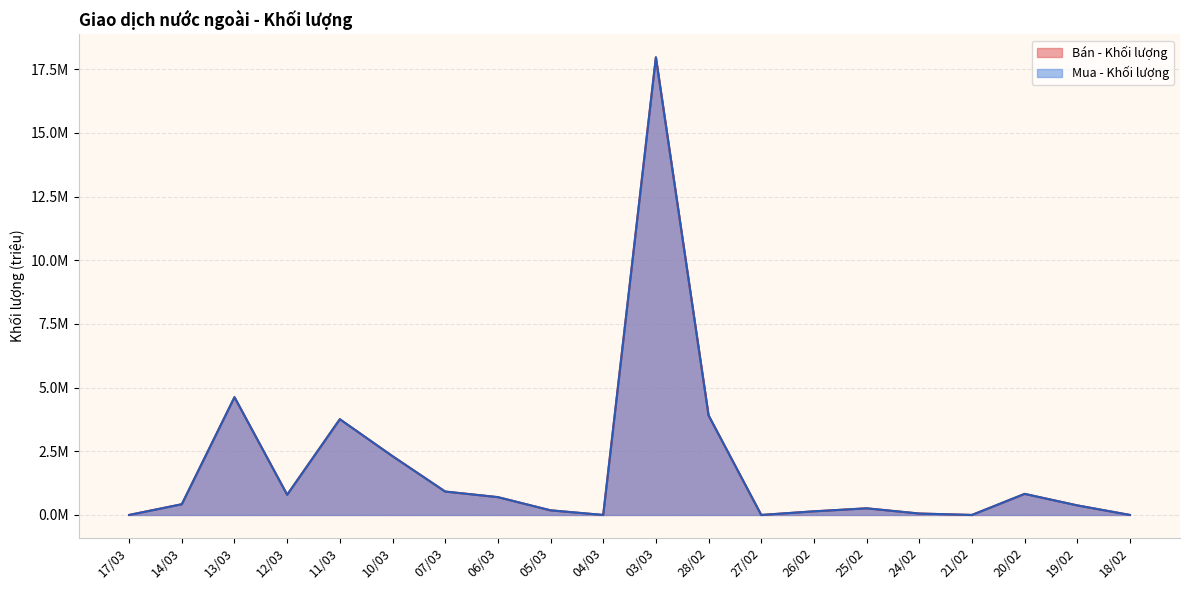

True or false: Mua - Khối lượng has a value of 1.6 at 13/03.

False